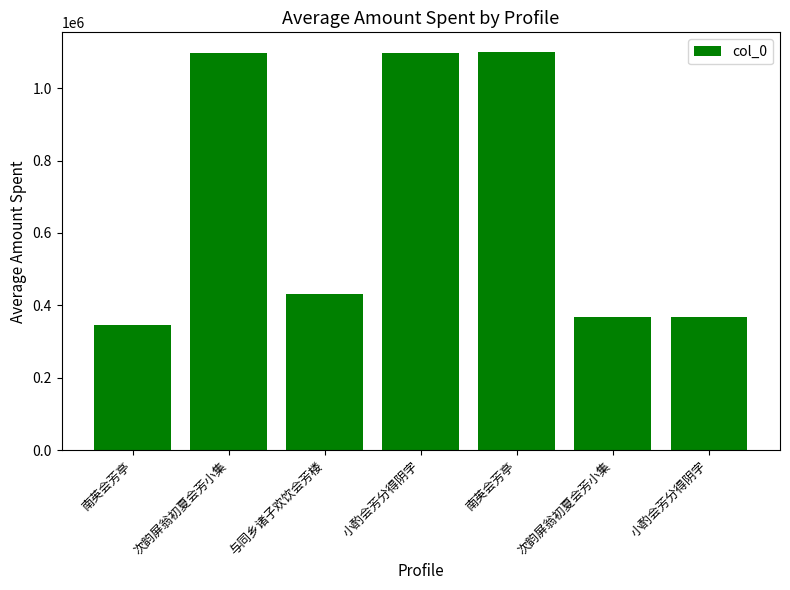

How many distinct data groups are displayed?

1